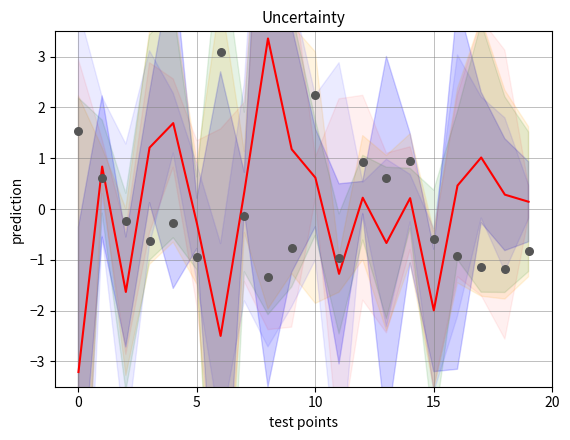

Which series has the widest spread of Y values?

mean